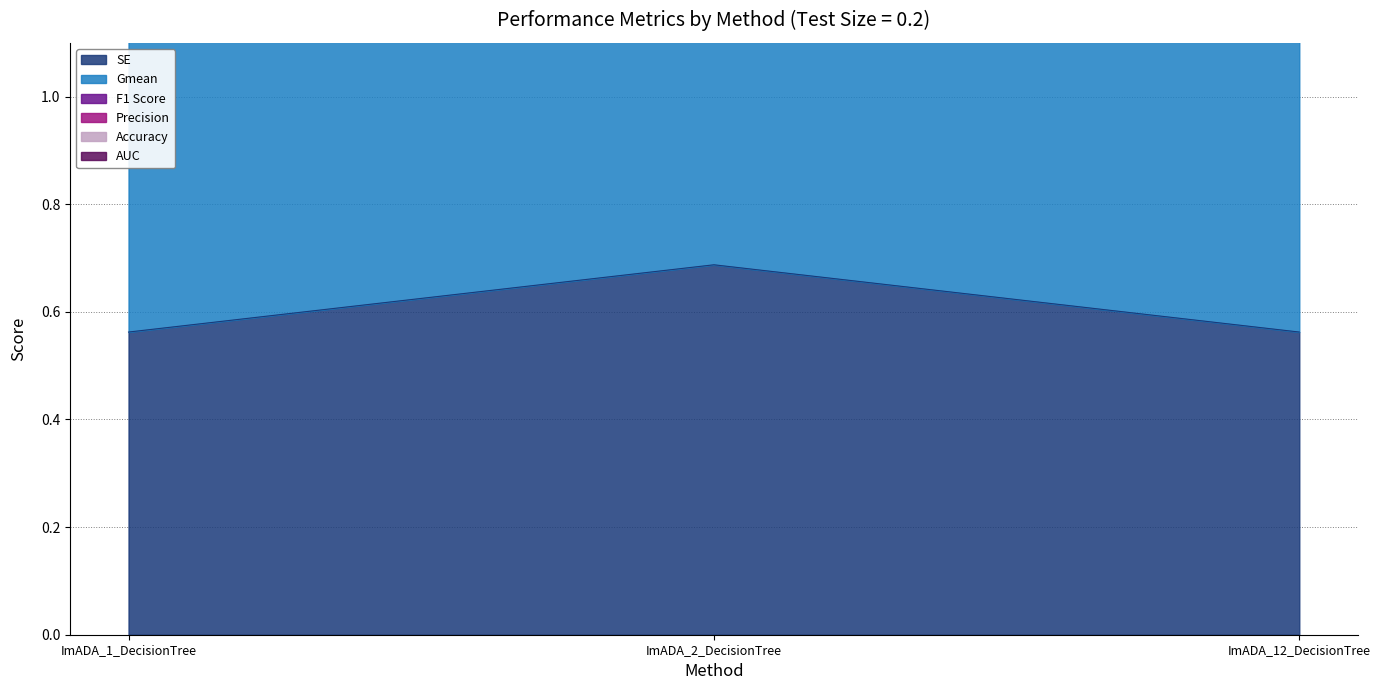

What is the label of the 1st point from the right?

ImADA_12_DecisionTree